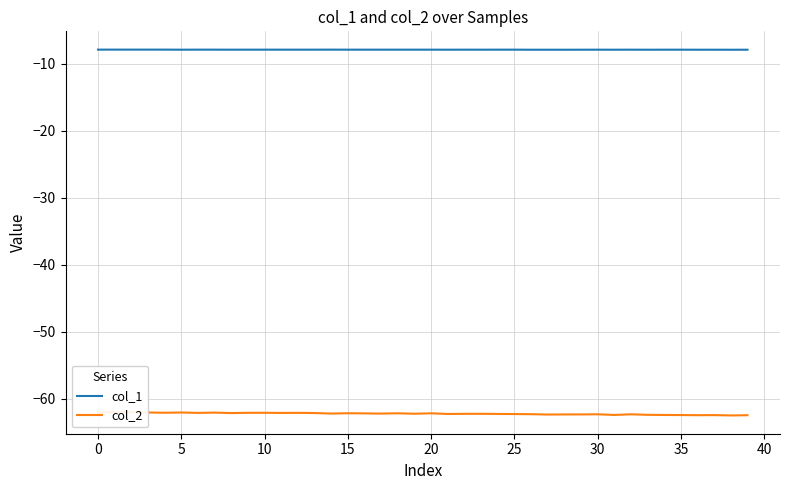

What is the lowest value of the col_1 series?

-7.9